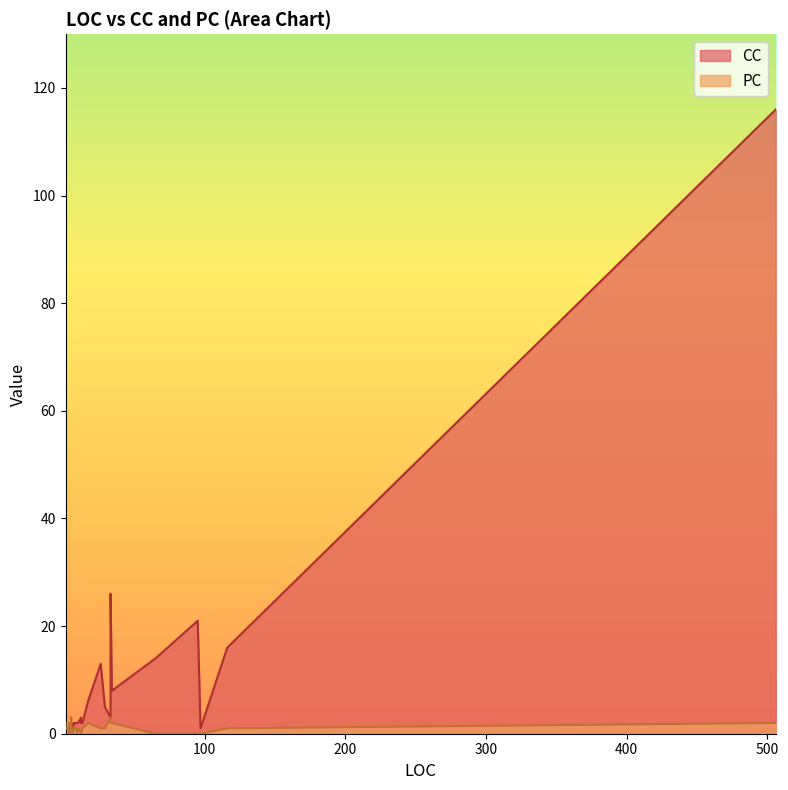

How many positive values does the PC series have?

28